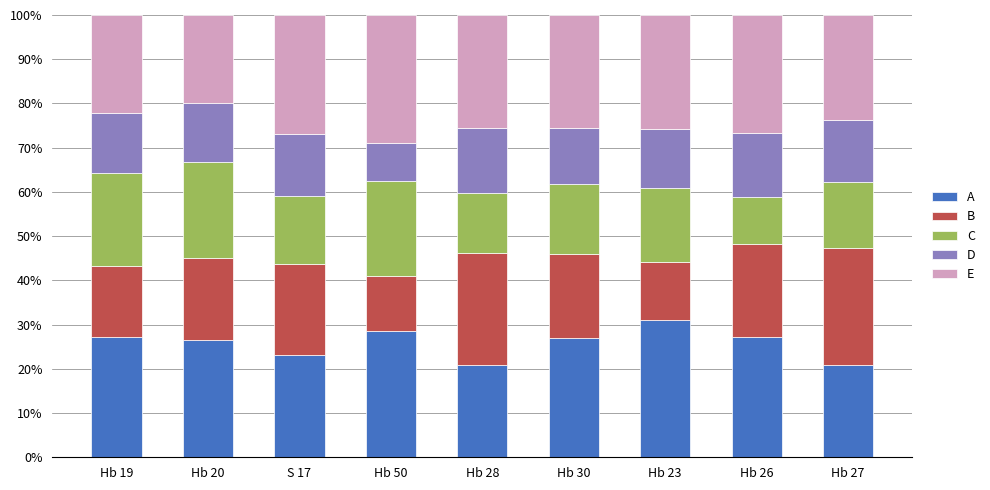

What is the total value across all series at Hb 30?

100.0